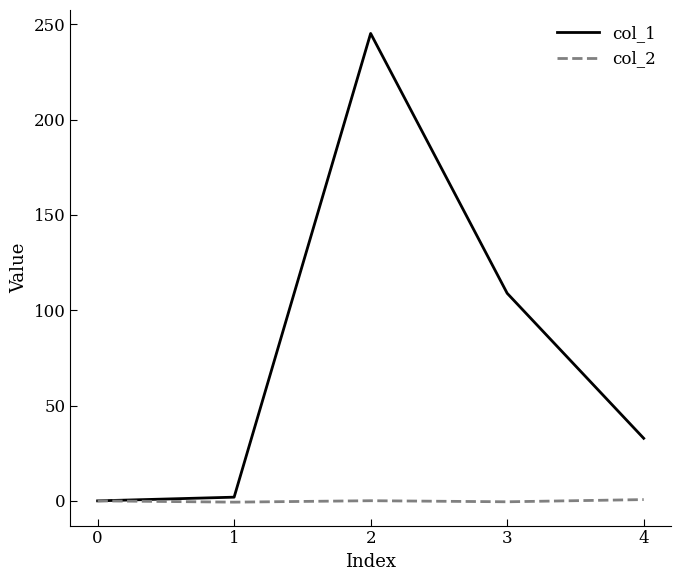

Does the chart have visible grid lines?

No